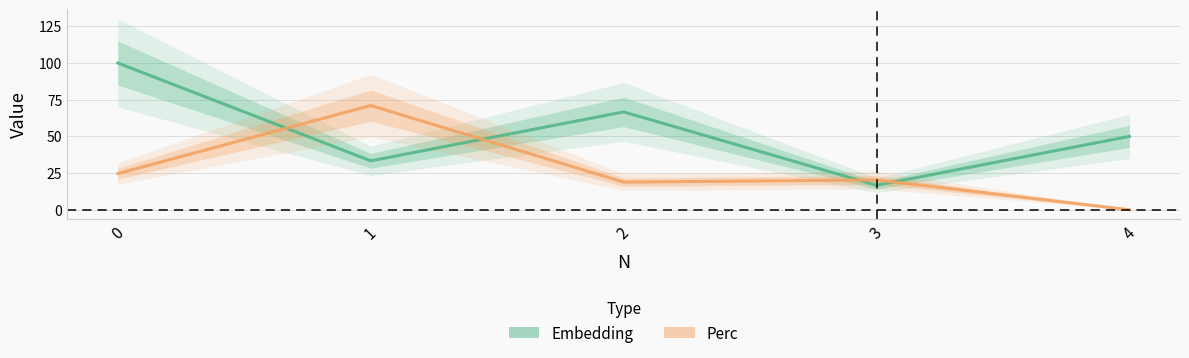

What is the lowest value of the Embedding series?

16.7